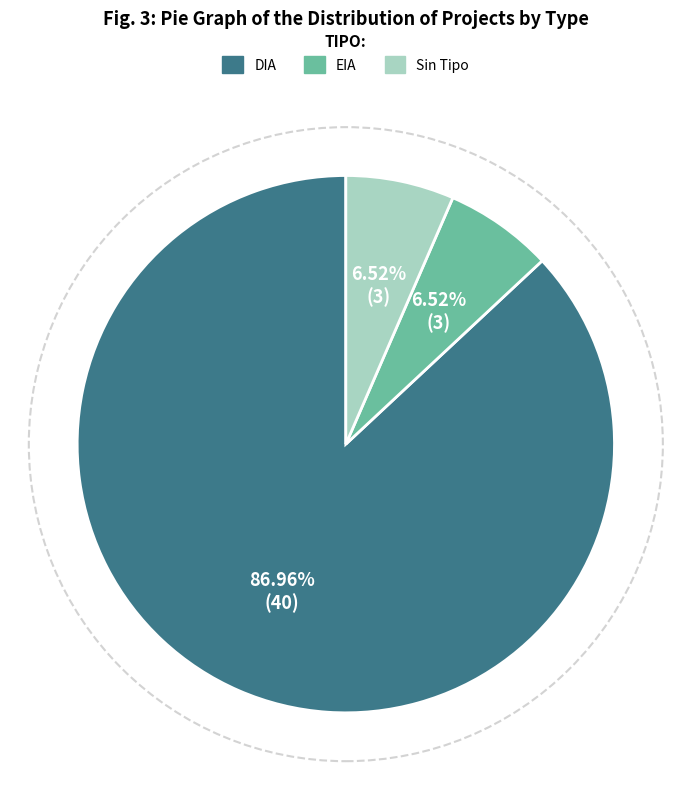

Is there any slice that represents more than half of the pie?

Yes